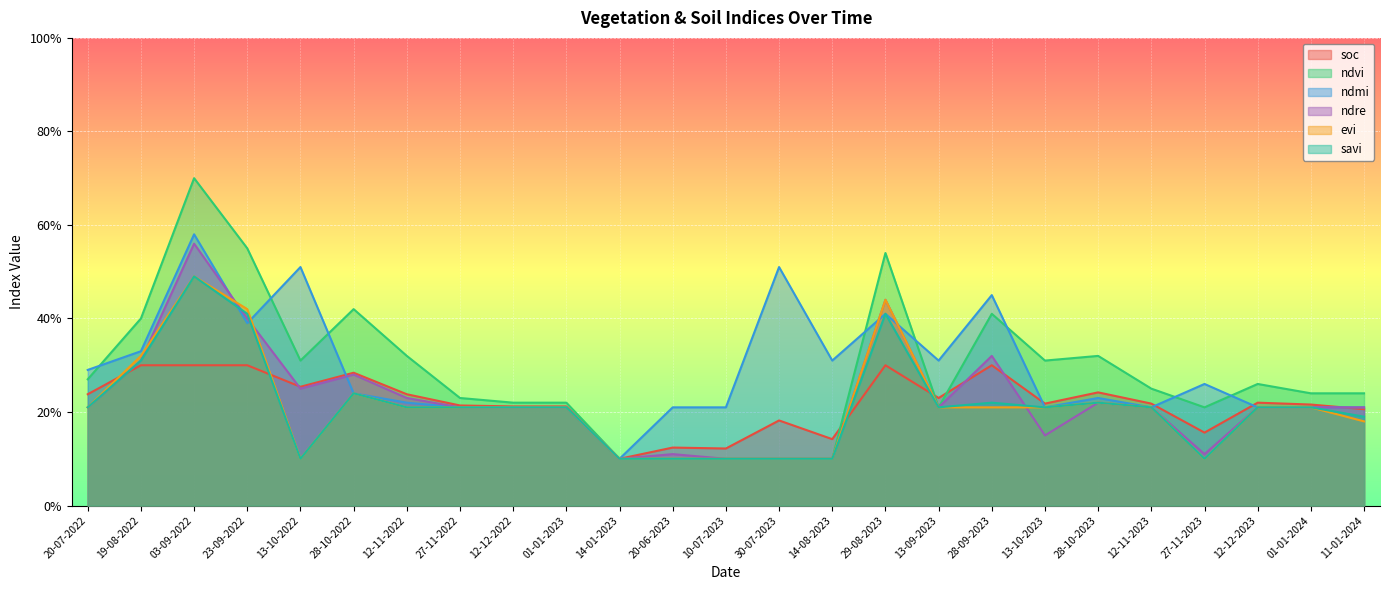

At which label is ndre closest to 0?

14-01-2023